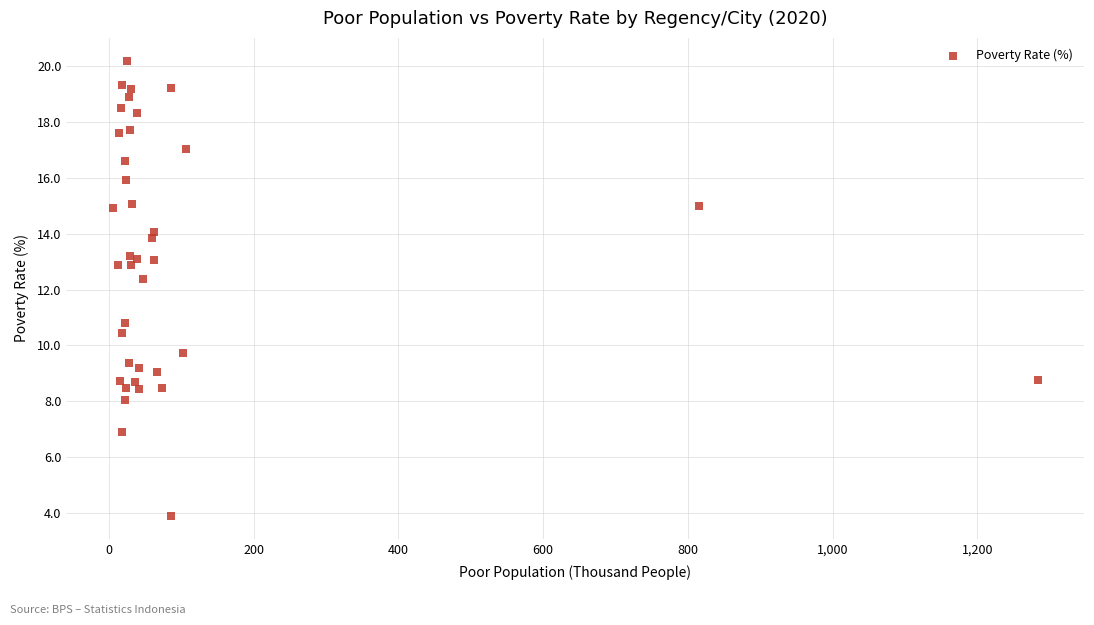

What Y value in the scatter plot is closest to 12?

12.4